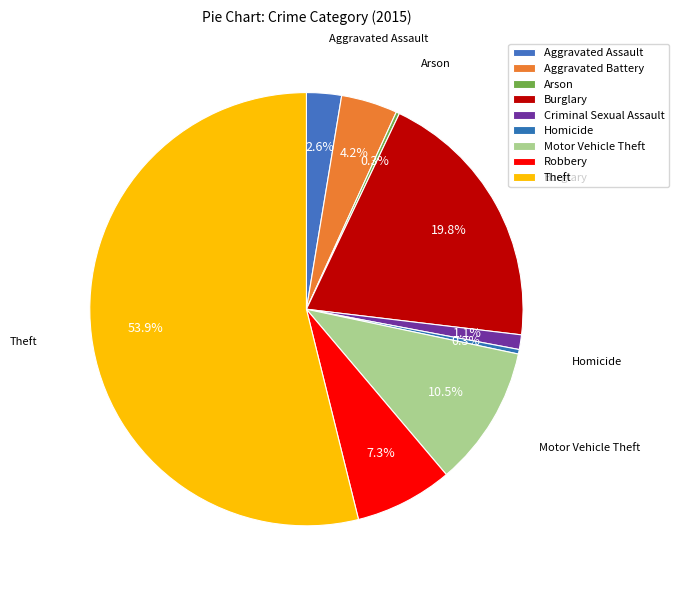

Which slice is the smallest?

Arson